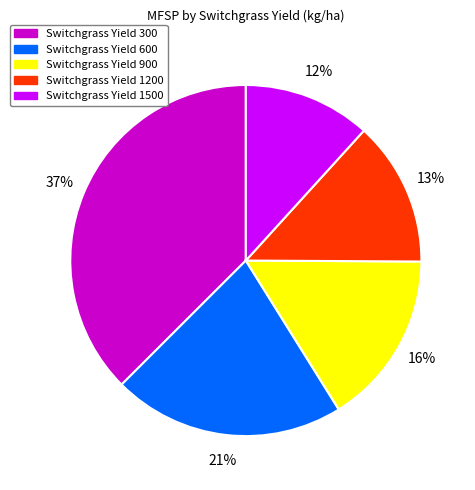

To the nearest percent, what is the average slice percentage?

20%